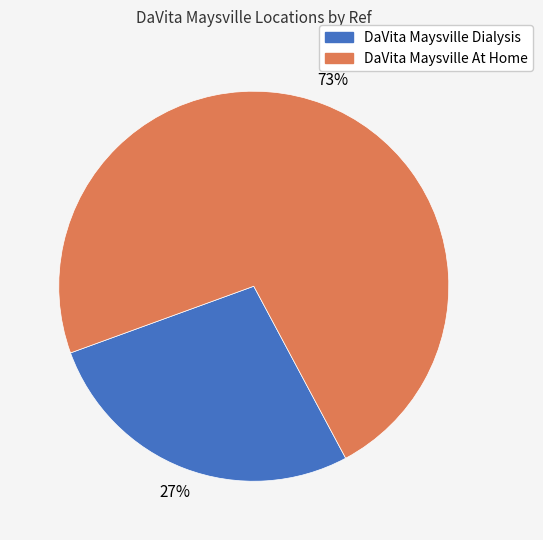

What percentage is the DaVita Maysville Dialysis slice, to the nearest percent?

27%